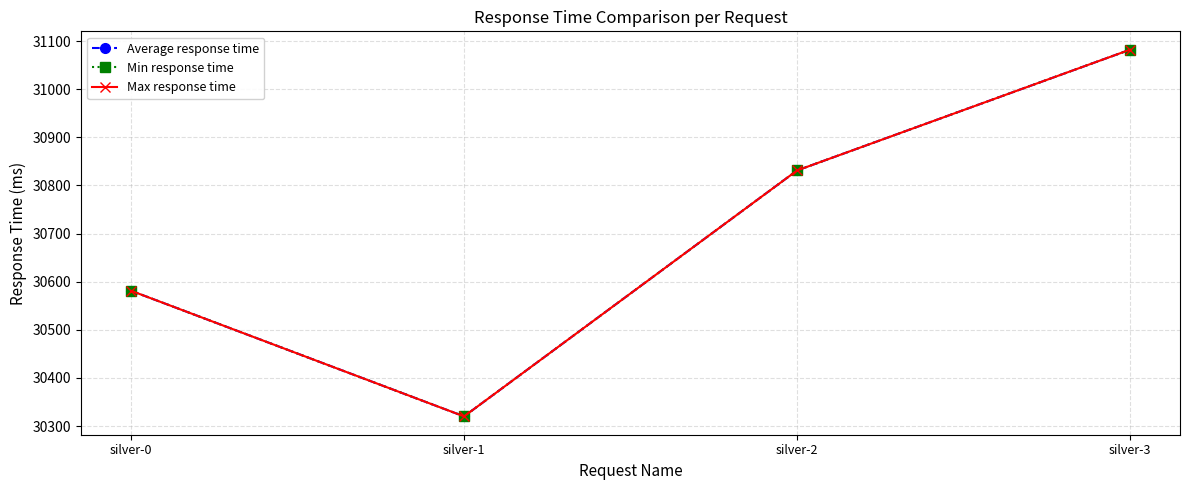

True or false: Max response time and Average response time cross at least once.

False